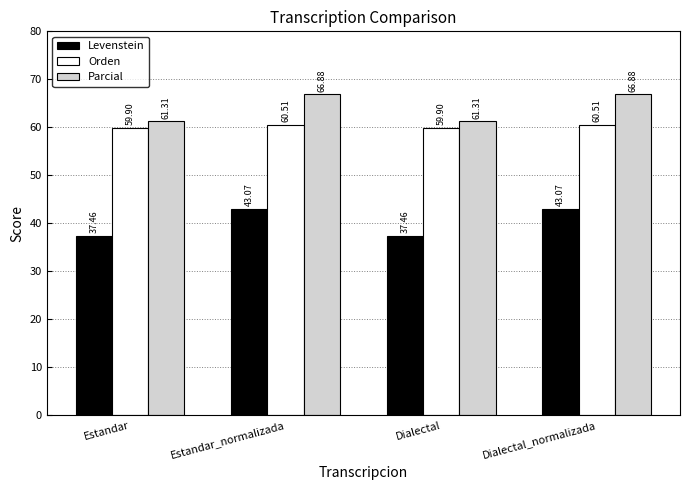

What is the value of the Levenstein bar at the 2nd from the left?

43.1